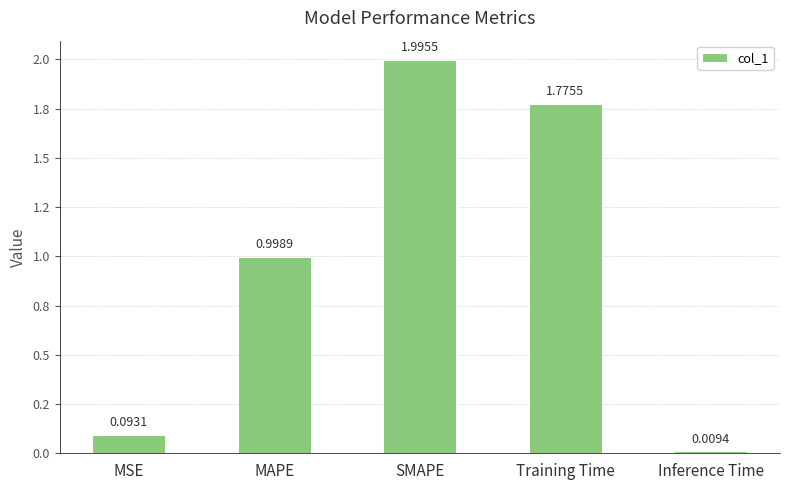

Reading left to right, transcribe all the data shown in this chart.

0.1	1.0	2.0	1.8	0.0